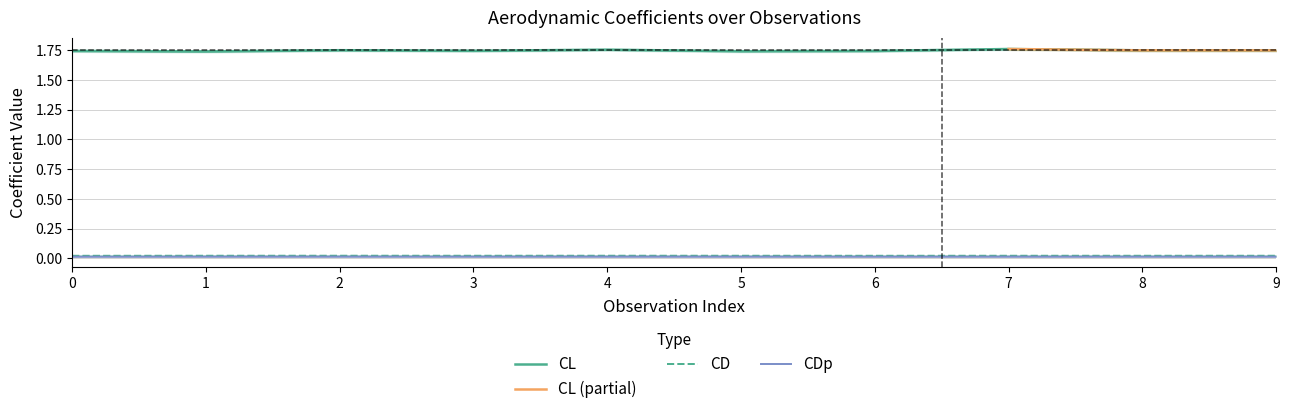

Reading right to left, what are all the values shown in this chart?

CL: 1.7	1.7	1.8	1.7	1.7	1.8	1.7	1.7	1.7	1.7
CD: 0.0	0.0	0.0	0.0	0.0	0.0	0.0	0.0	0.0	0.0
CDp: 0.0	0.0	0.0	0.0	0.0	0.0	0.0	0.0	0.0	0.0